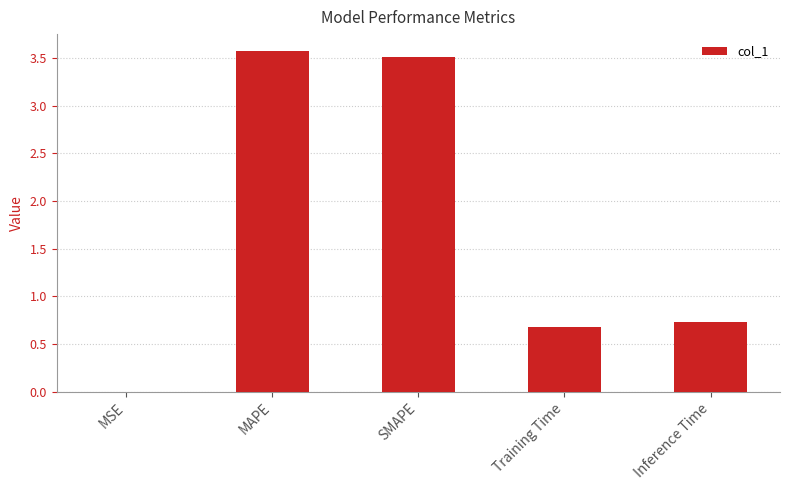

Which category has the highest value across all series?

MAPE